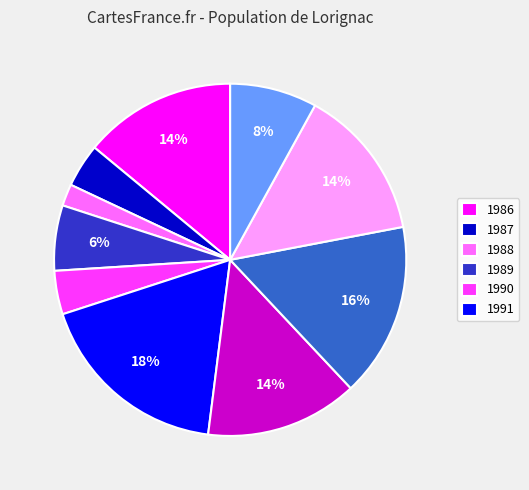

To the nearest percent, what is the difference between the largest and smallest slice percentages?

16%